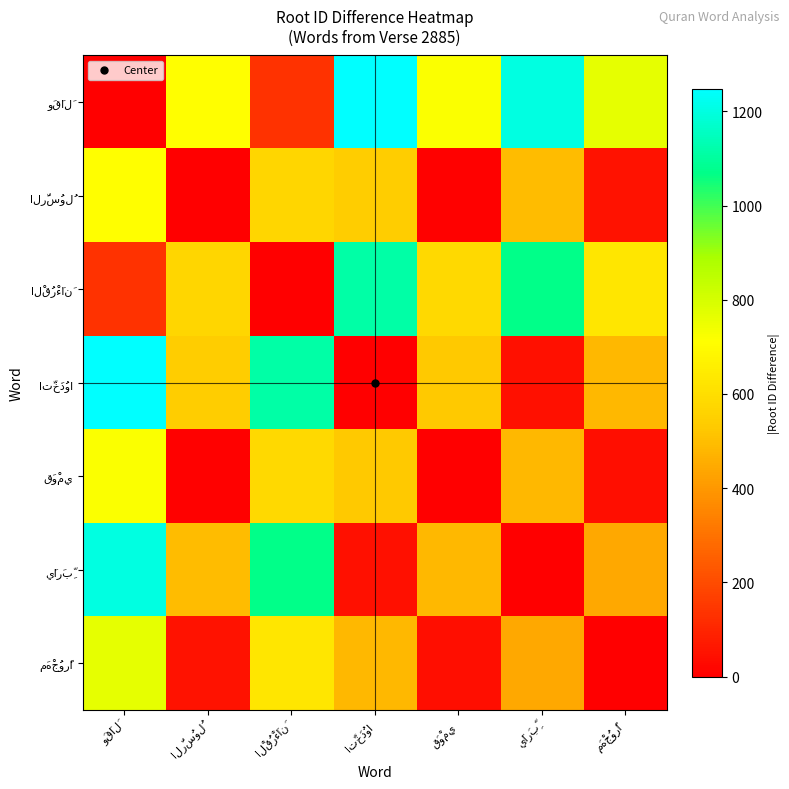

At which category is the sum across all series the highest?

وَقَالَ